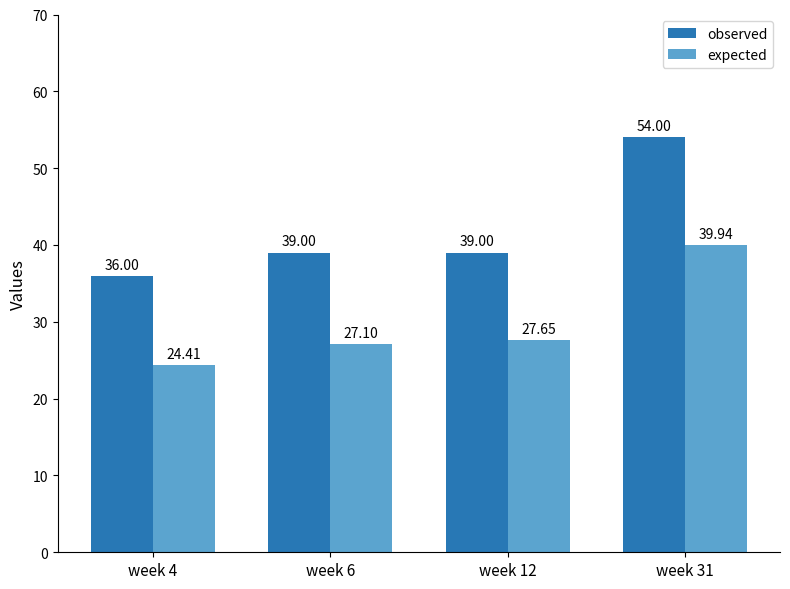

How many groups of bars are there?

4